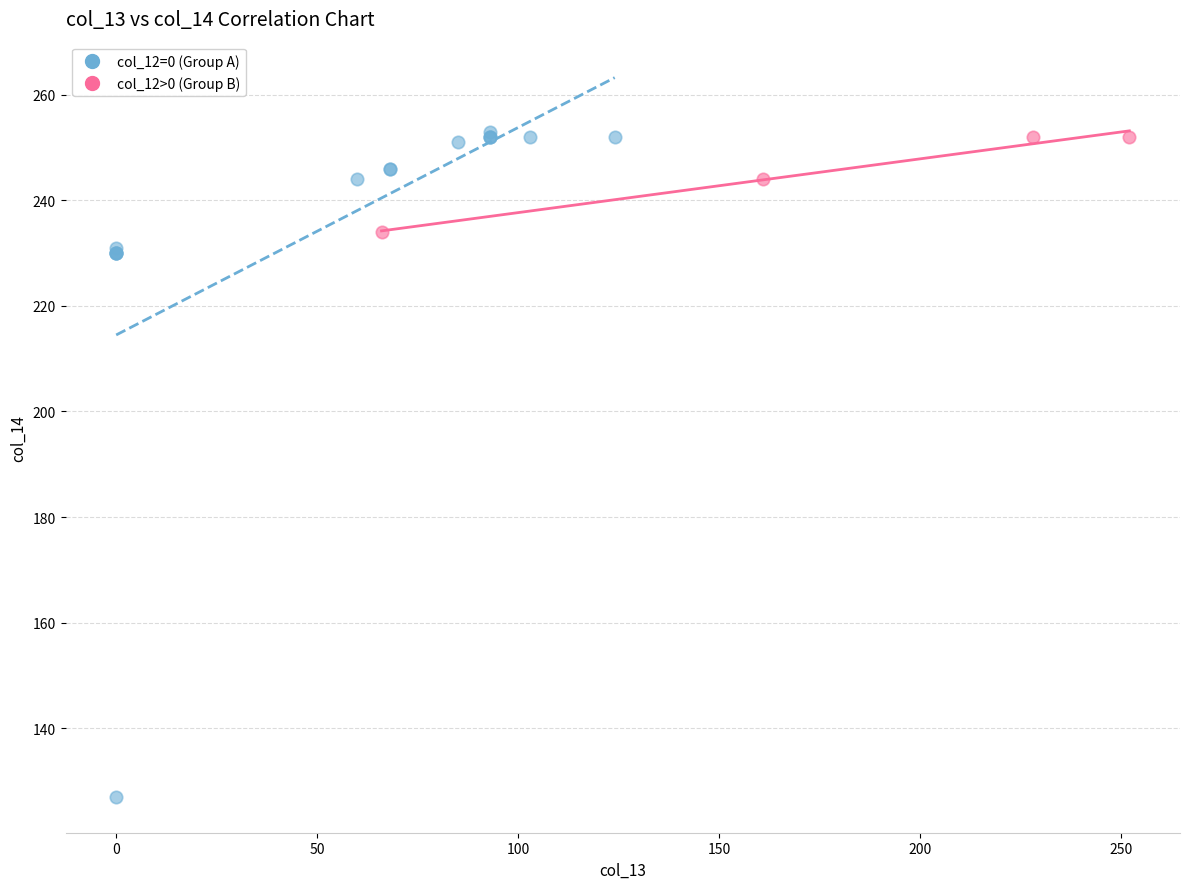

Which series contains the lowest Y value?

col_12=0 (Group A)